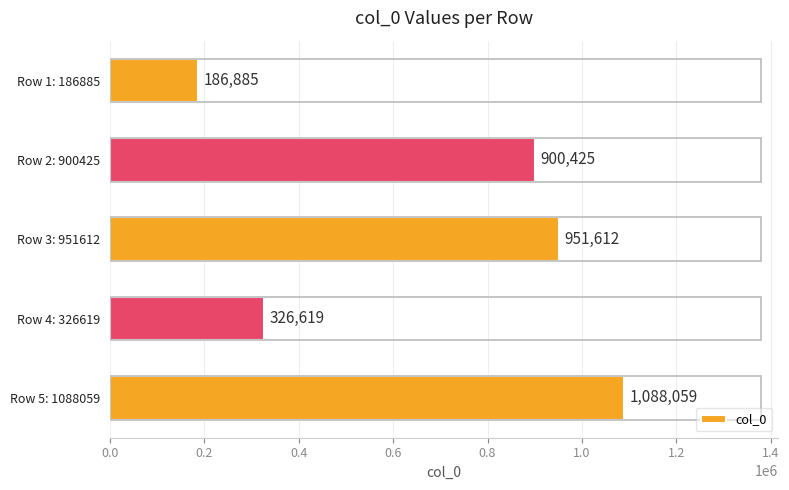

What is the sum of all values?

3453600